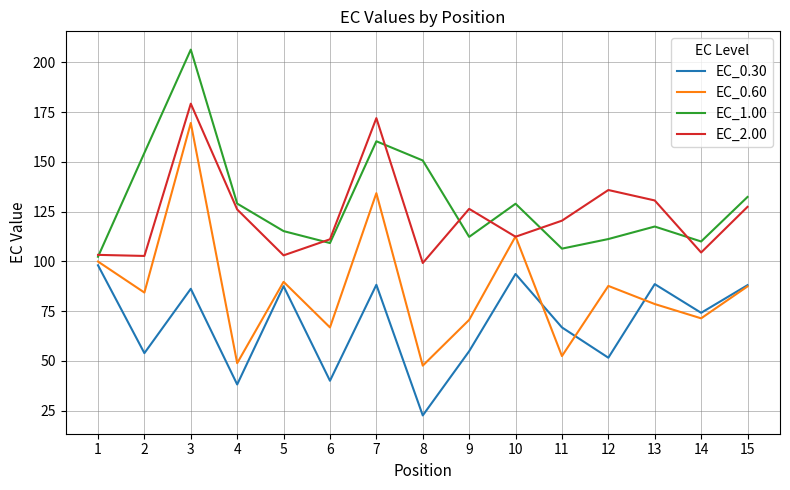

What is the total value across all series at 2?

395.5